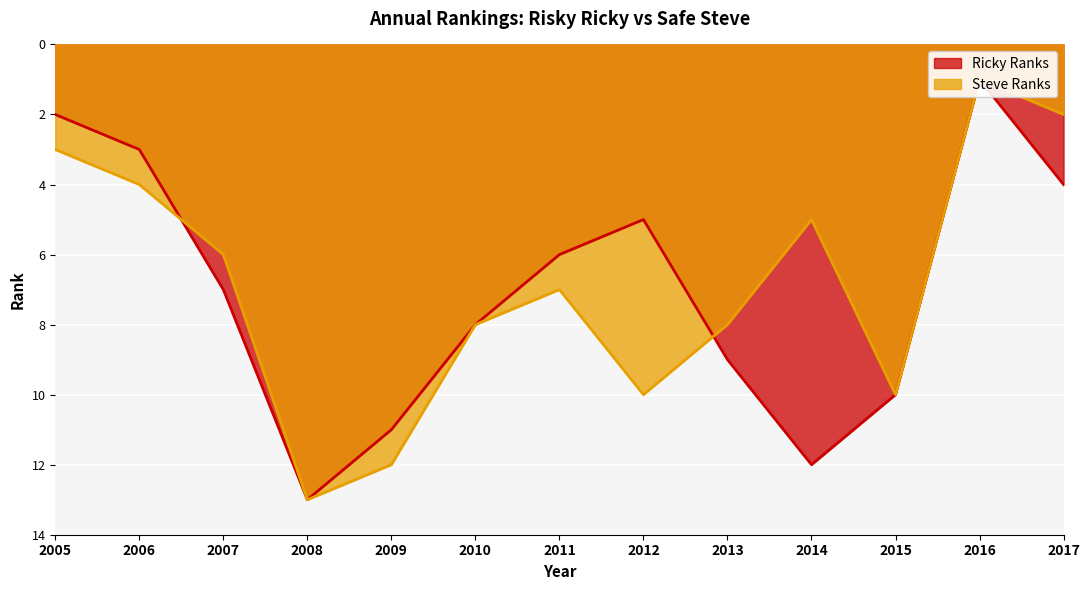

At which category does Ricky Ranks reach its first local peak?

2008